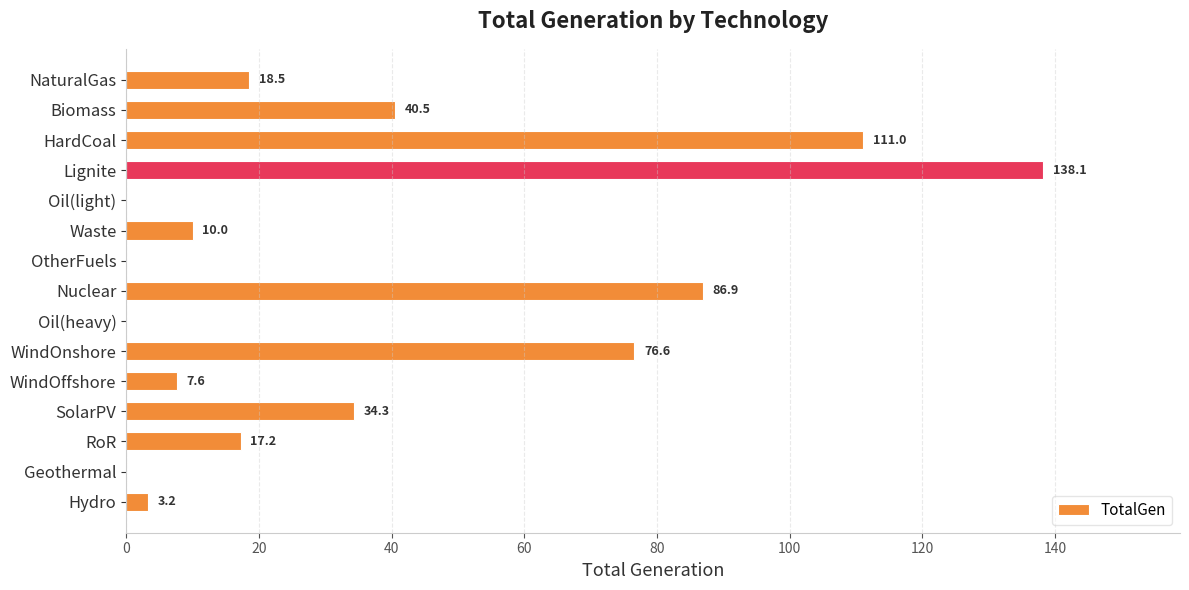

Which has a higher value, Oil(light) or Waste?

Waste